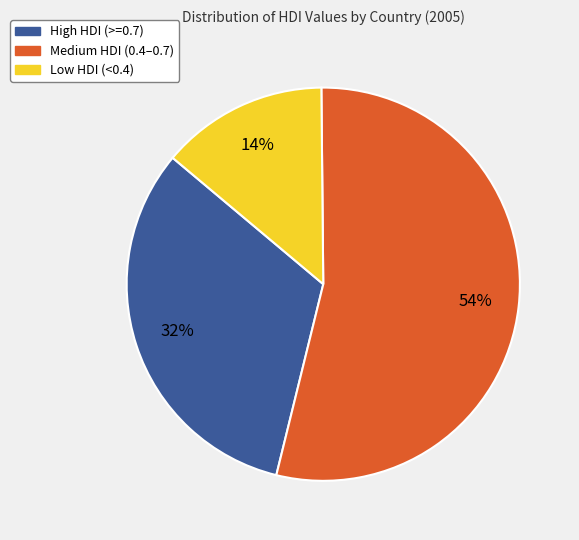

Is there any slice that represents more than half of the pie?

Yes